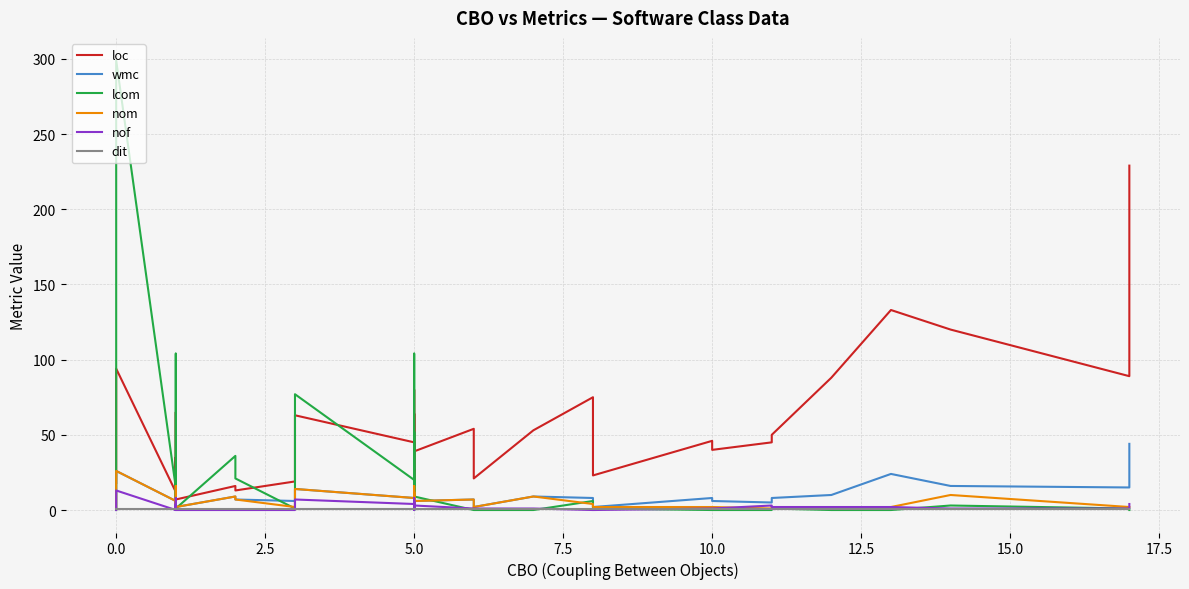

Reading left to right, what are all the values shown in this chart?

loc: 18	94	12	65	18	7	35	7	7	7	16	13	19	63	45	15	27	26	64	15	80	51	39	54	39	36	21	53	75	23	46	40	45	48	50	88	133	120	89	229
wmc: 2	26	6	16	4	2	8	2	2	2	9	7	6	14	8	1	2	6	12	1	16	6	6	7	6	6	2	9	8	2	8	6	5	8	8	10	24	16	15	44
lcom: 0	299	15	104	2	1	20	1	1	1	36	21	1	77	20	0	0	1	52	0	104	0	9	0	0	0	0	0	6	1	0	0	0	1	1	0	0	3	1	0
nom: 1	26	6	16	4	2	8	2	2	2	9	7	2	14	8	1	2	2	12	1	16	6	6	7	6	1	2	9	4	2	2	2	1	2	2	1	2	10	2	2
nof: 0	13	0	8	2	0	4	0	0	0	0	0	0	7	4	0	1	1	6	0	8	1	3	1	1	1	1	1	0	0	1	1	3	2	2	2	2	1	1	4
dit: 1	1	1	1	1	1	1	1	1	1	1	1	1	1	1	1	1	1	1	1	1	1	1	1	1	1	1	1	1	1	1	1	1	1	1	1	1	1	1	1